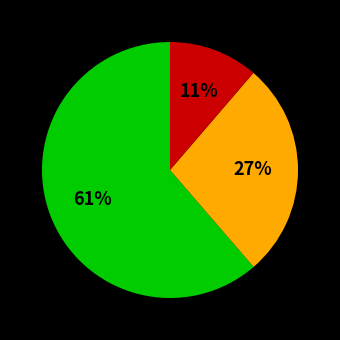

Does any single category account for the majority?

Yes